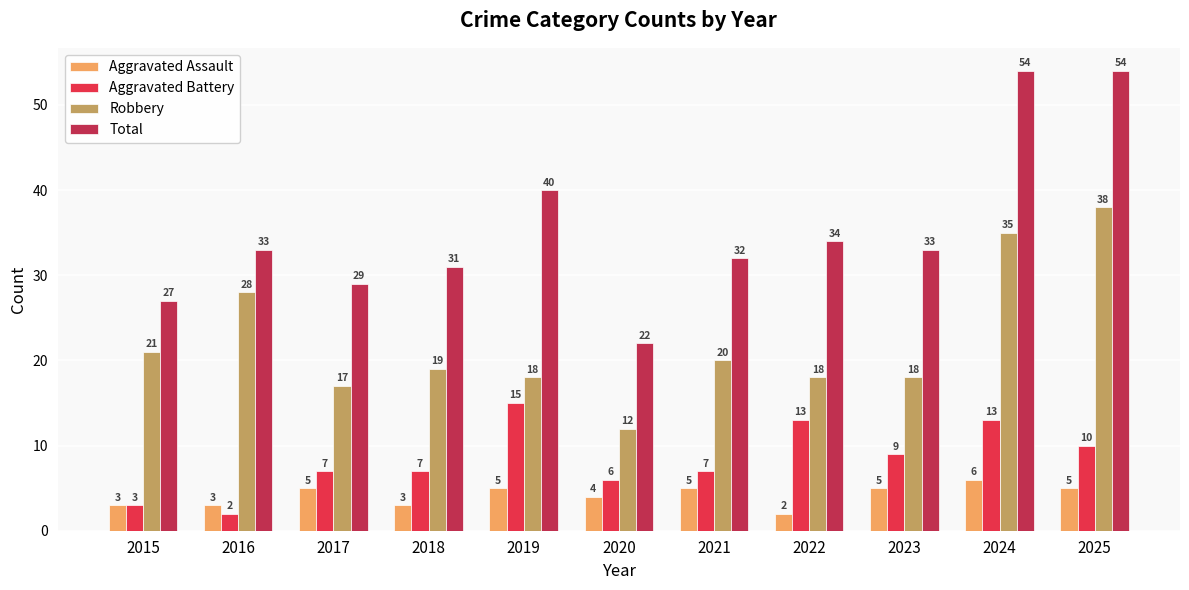

How many data points in Robbery are less than 19?

5